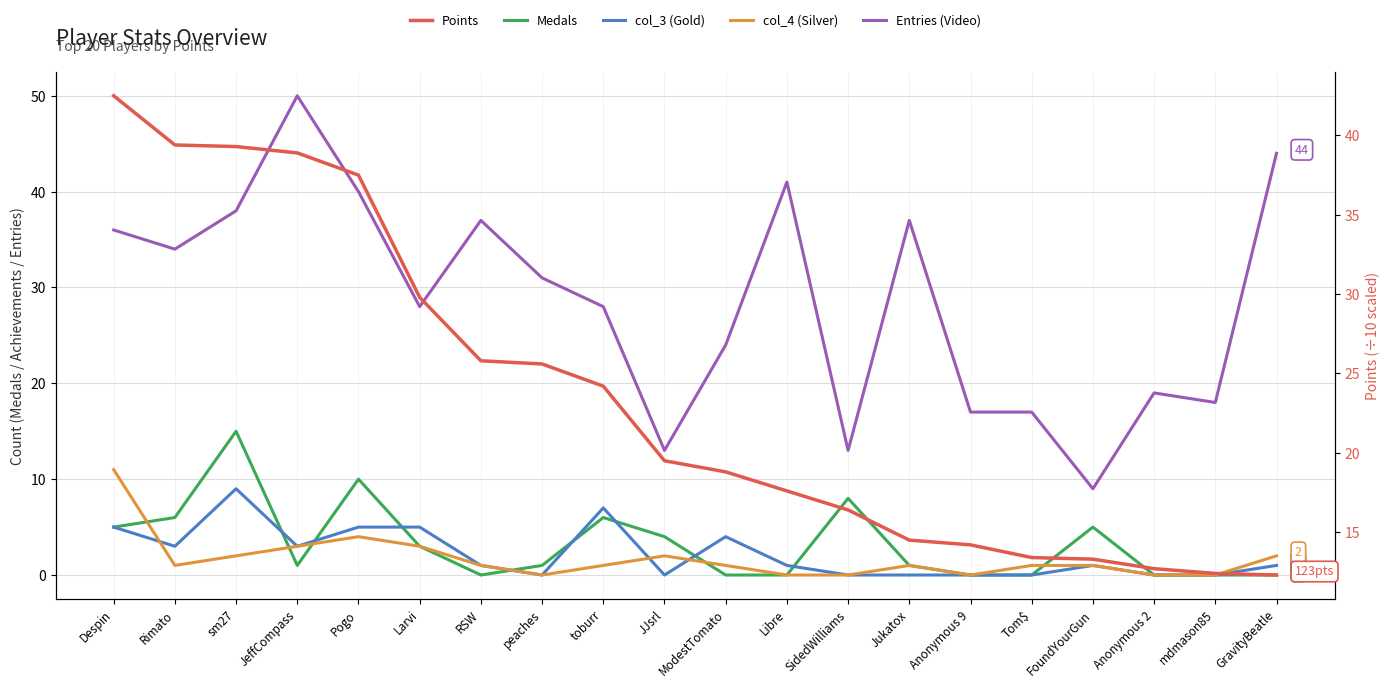

Where is the first local minimum for col_3 (Gold)?

Rimato